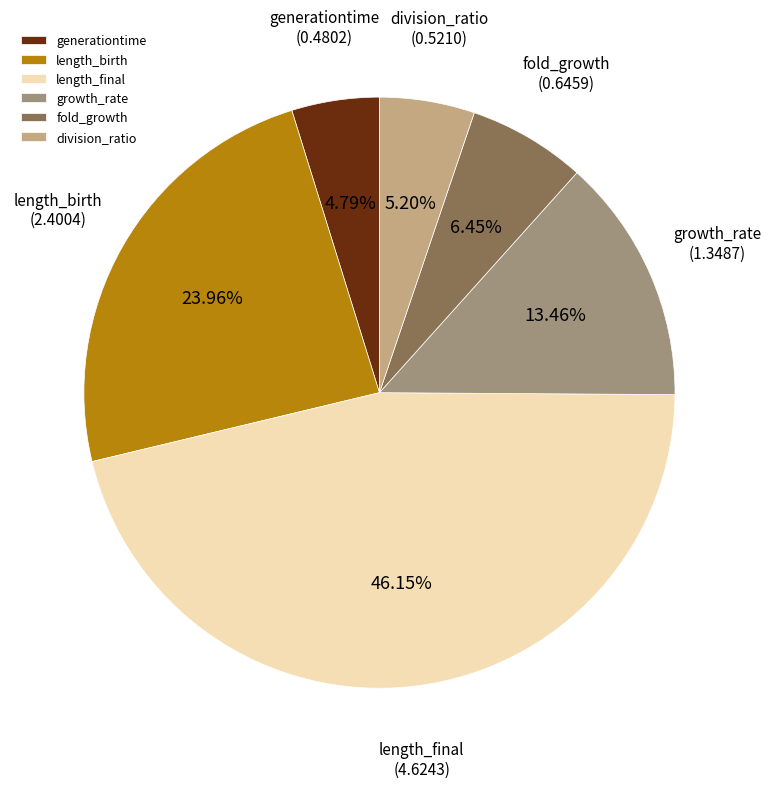

Is it true that growth_rate is 13% of the pie?

True